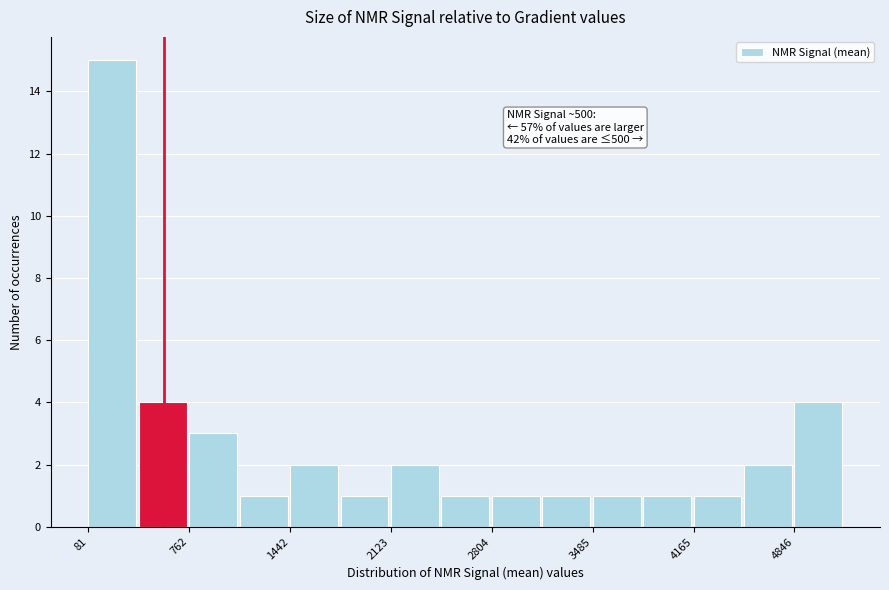

Around what value on the x-axis is the tallest bar? Give the approximate position of its centre, as read against the axis.

200